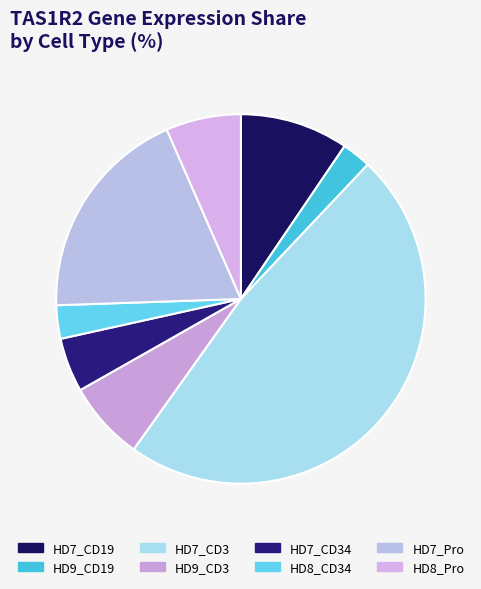

How many slices are in this pie chart?

8